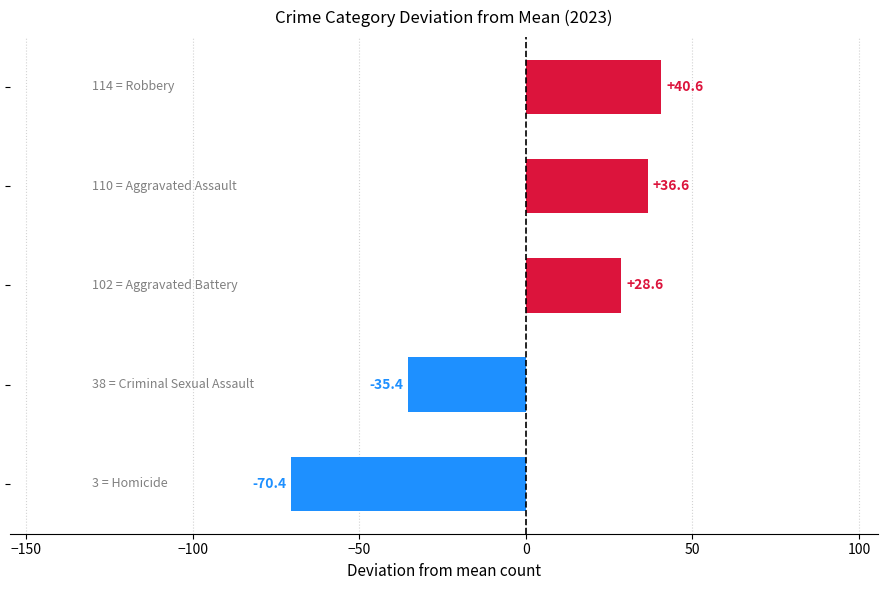

What is the minimum value shown in the chart?

-70.4